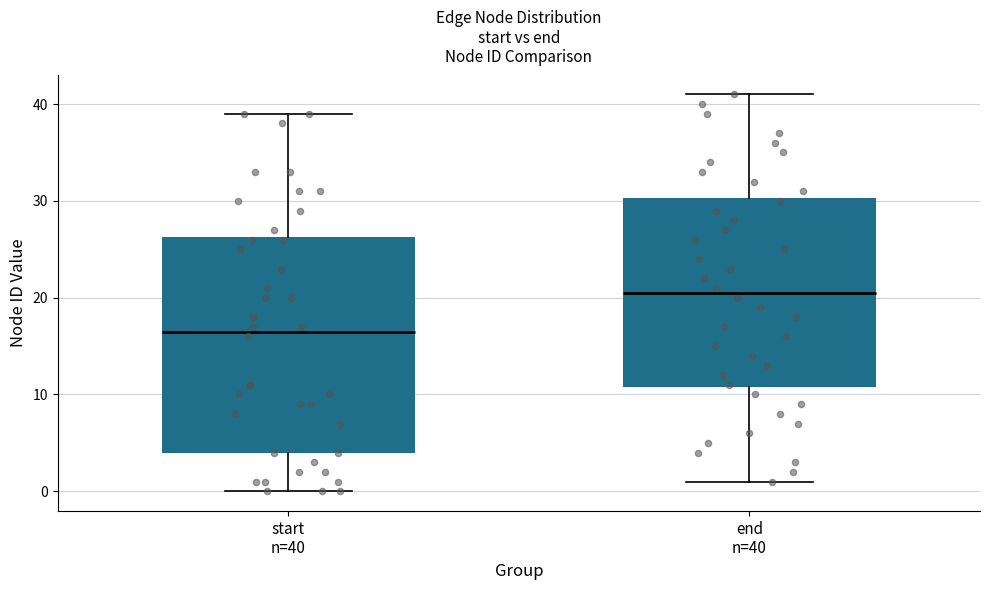

Comparing the boxes themselves (not the whiskers), which one is the tallest?

start n=40